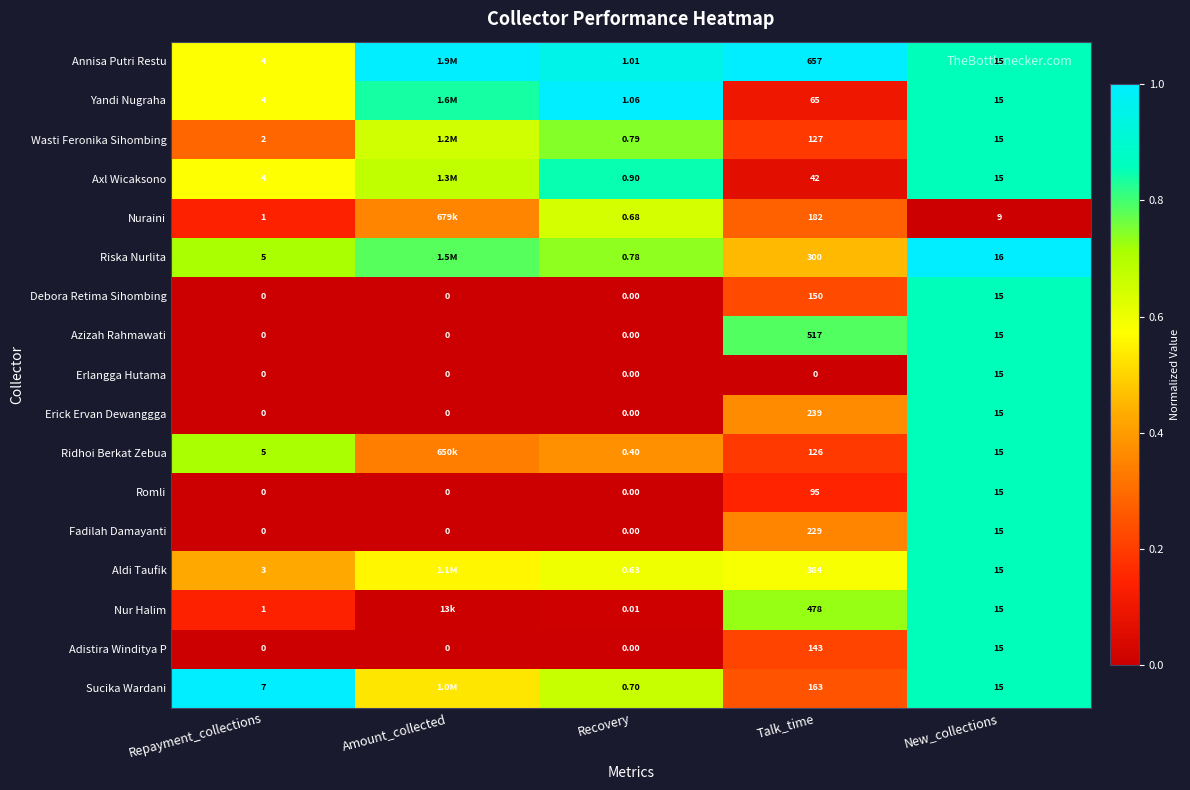

True or false: Nur Halim has a value of 0.3 at New_collections.

False